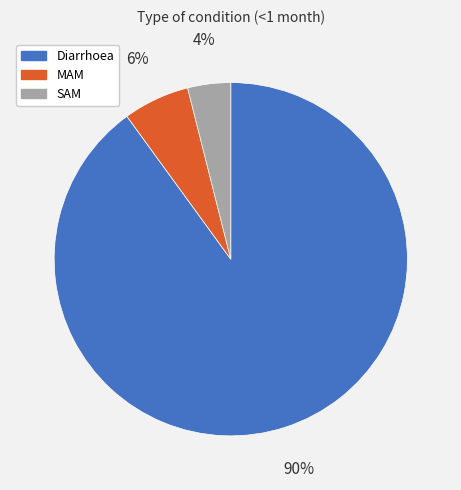

To the nearest percent, what percentage of the pie is MAM?

6%